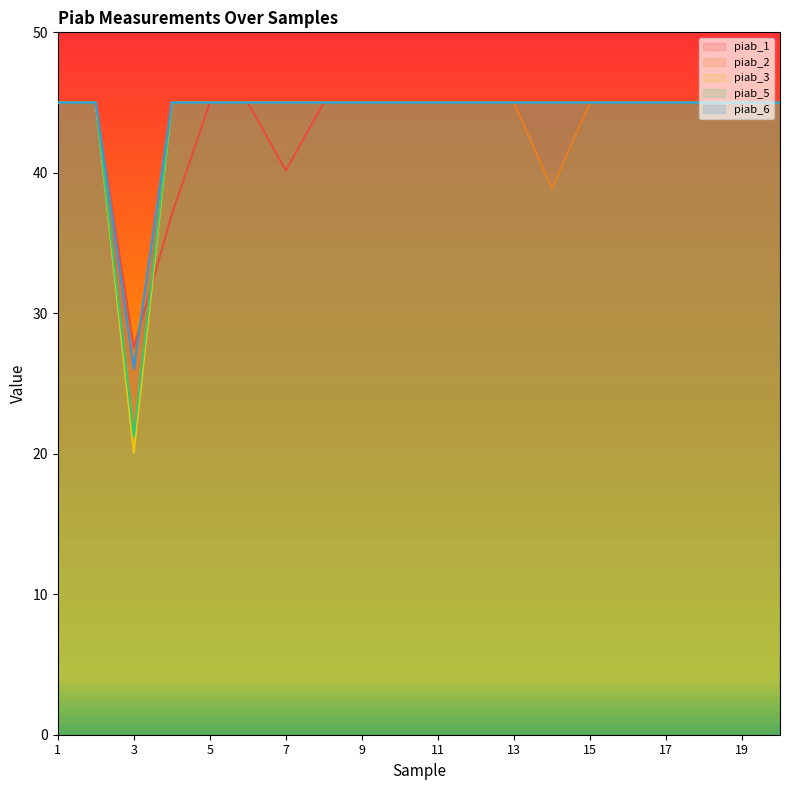

Does the chart display data point markers on the line(s)?

No